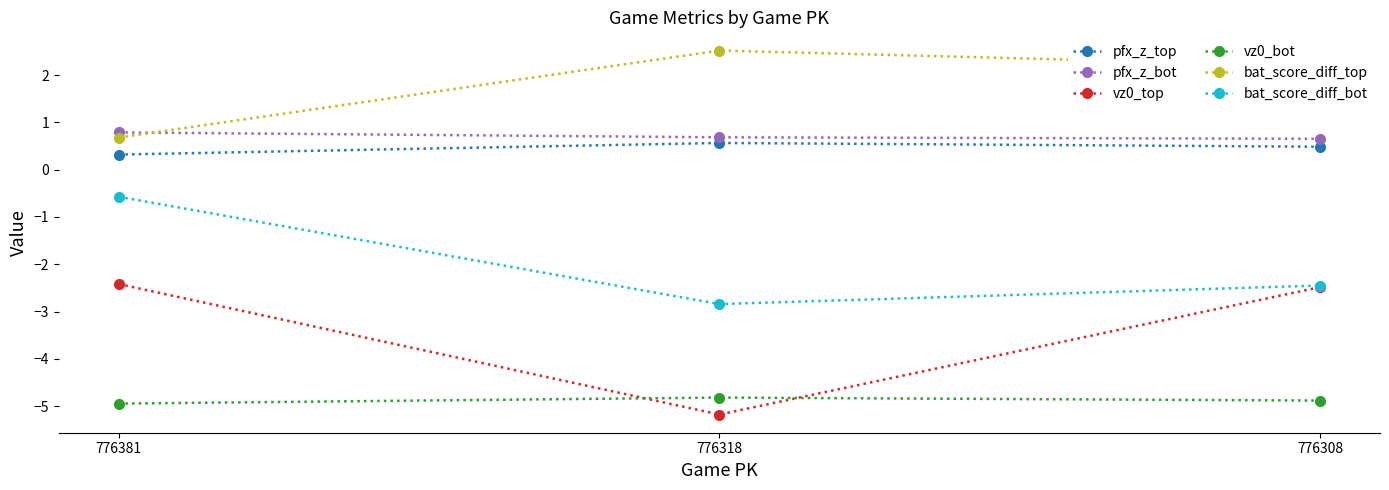

The value of vz0_bot at 776381 is -4.9. True or false?

True